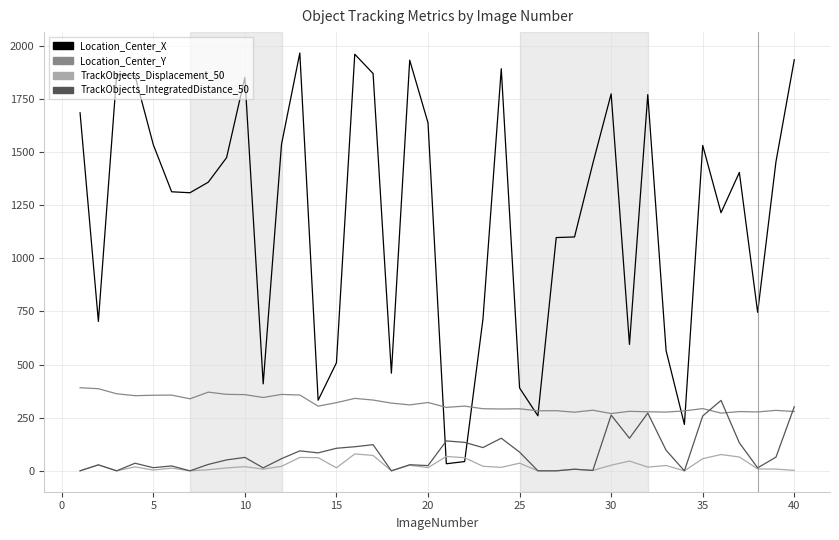

After their last crossing, which series has the higher values: Location_Center_X or TrackObjects_IntegratedDistance_50?

Location_Center_X